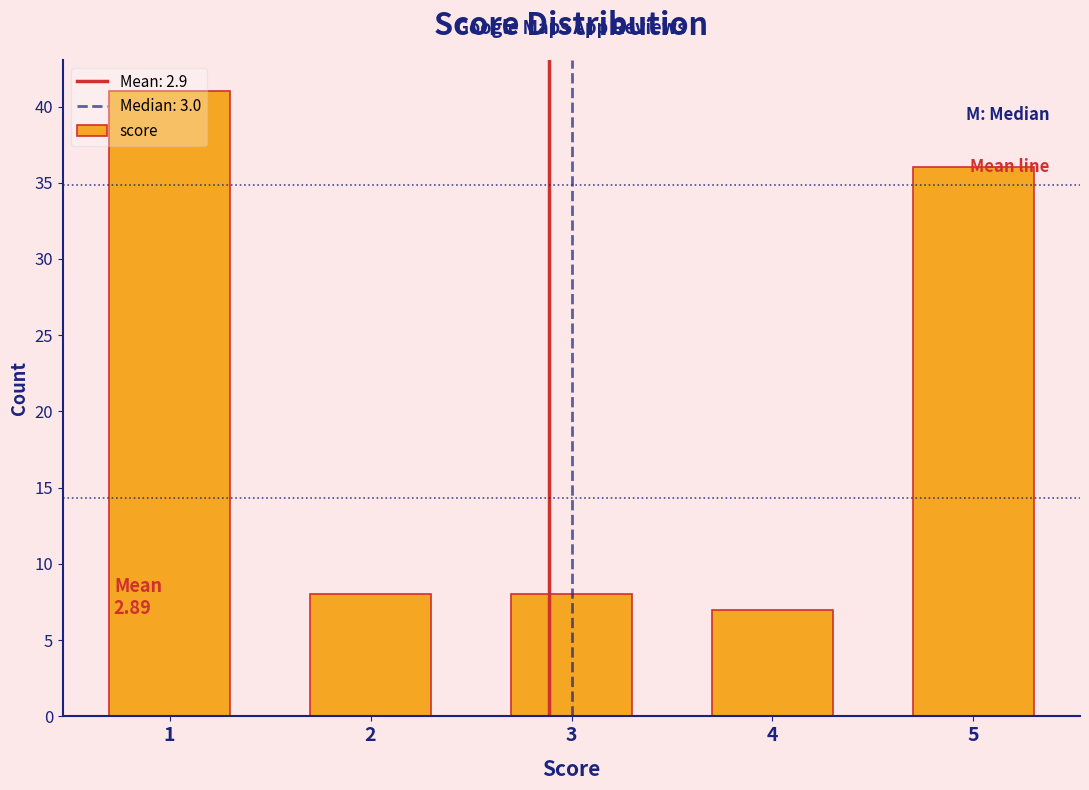

Which range on the x-axis has the tallest bar?

0.5 to 1.5